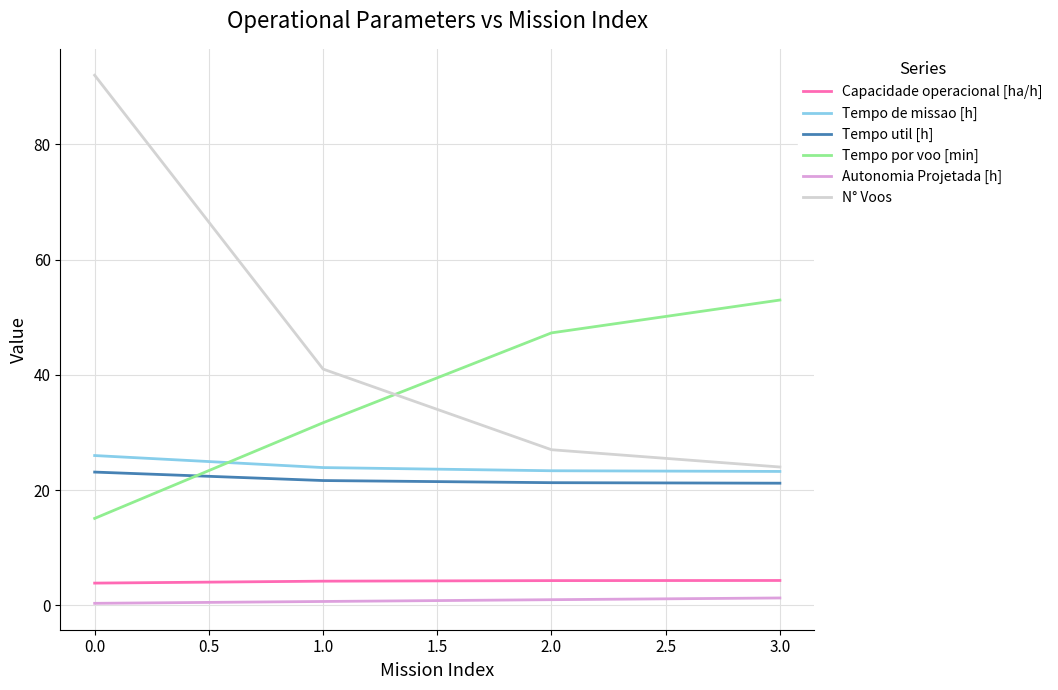

Between 0.0 and 1.0, which series saw the biggest shift?

N° Voos